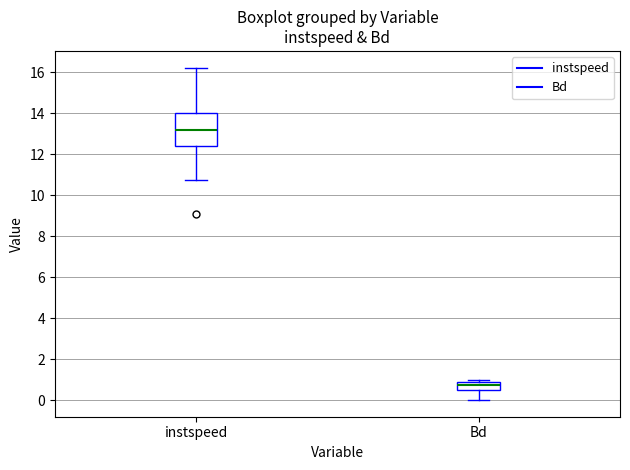

Comparing the boxes themselves (not the whiskers), which one is the tallest?

instspeed